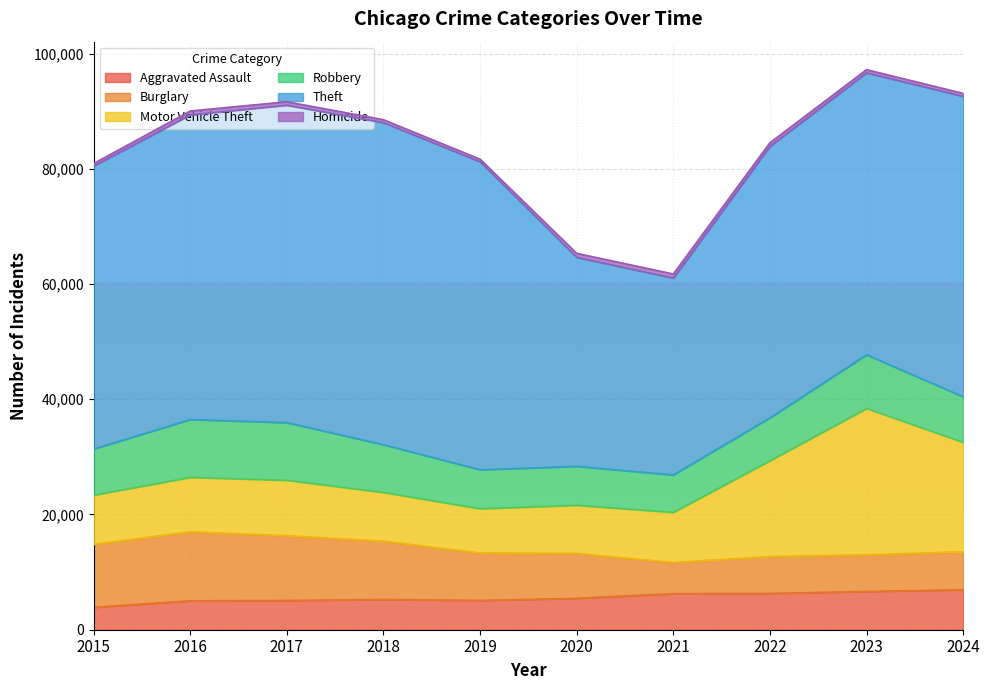

Reading right to left, list all the values displayed in this chart.

Aggravated Assault: 2024=6933	2023=6641	2022=6302	2021=6259	2020=5452	2019=5094	2018=5252	2017=5079	2016=5022	2015=3888
Burglary: 2024=6591	2023=6358	2022=6414	2021=5407	2020=7787	2019=8235	2018=10116	2017=11247	2016=11977	2015=10935
Motor Vehicle Theft: 2024=19007	2023=25406	2022=16626	2021=8710	2020=8371	2019=7679	2018=8466	2017=9616	2016=9452	2015=8542
Robbery: 2024=7905	2023=9310	2022=7431	2021=6493	2020=6744	2019=6757	2018=8283	2017=10004	2016=10035	2015=7999
Theft: 2024=52148	2023=48944	2022=47124	2021=34166	2020=36285	2019=53461	2018=55900	2017=55085	2016=52874	2015=49121
Homicide: 2024=512	2023=550	2022=621	2021=711	2020=688	2019=443	2018=508	2017=607	2016=677	2015=435